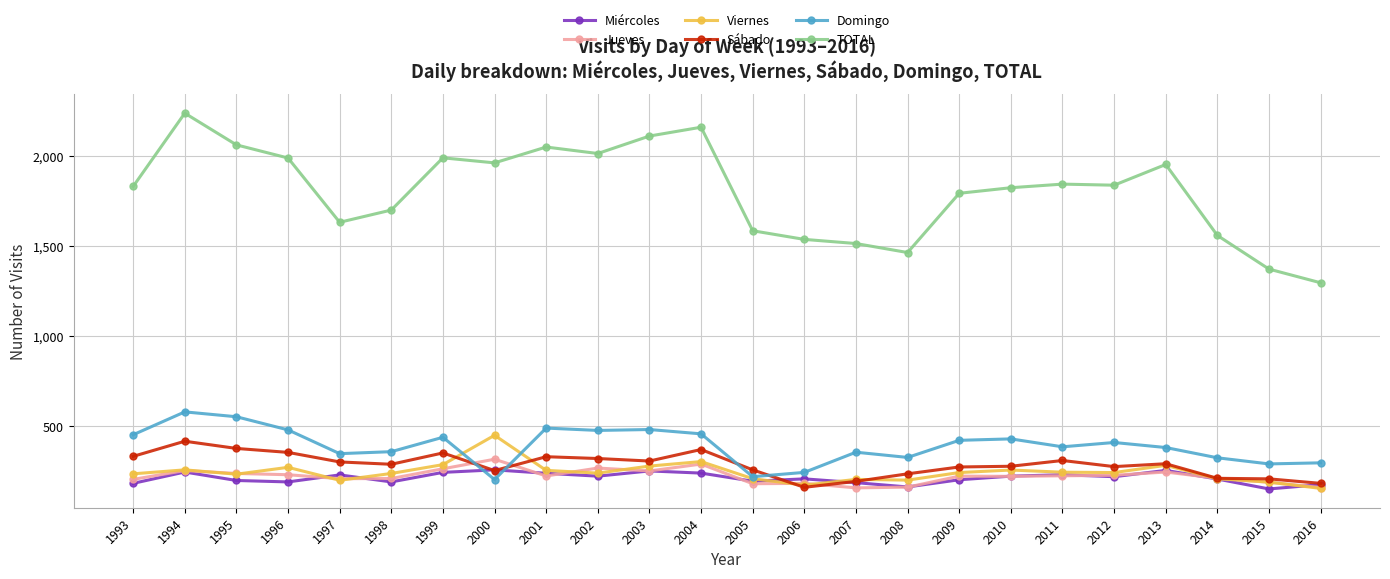

True or false: Domingo and TOTAL cross at least once.

False